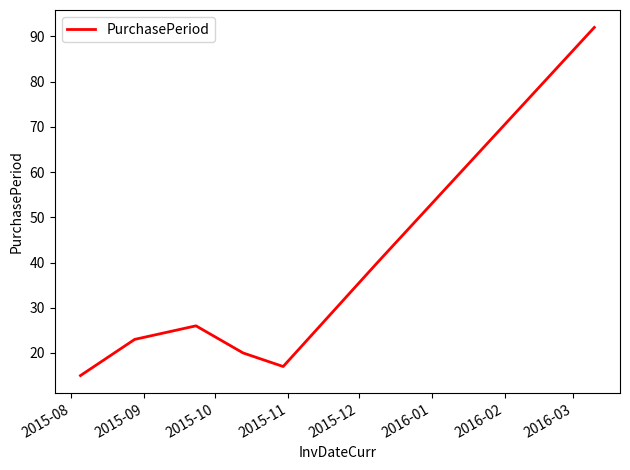

What is the smallest value displayed?

15